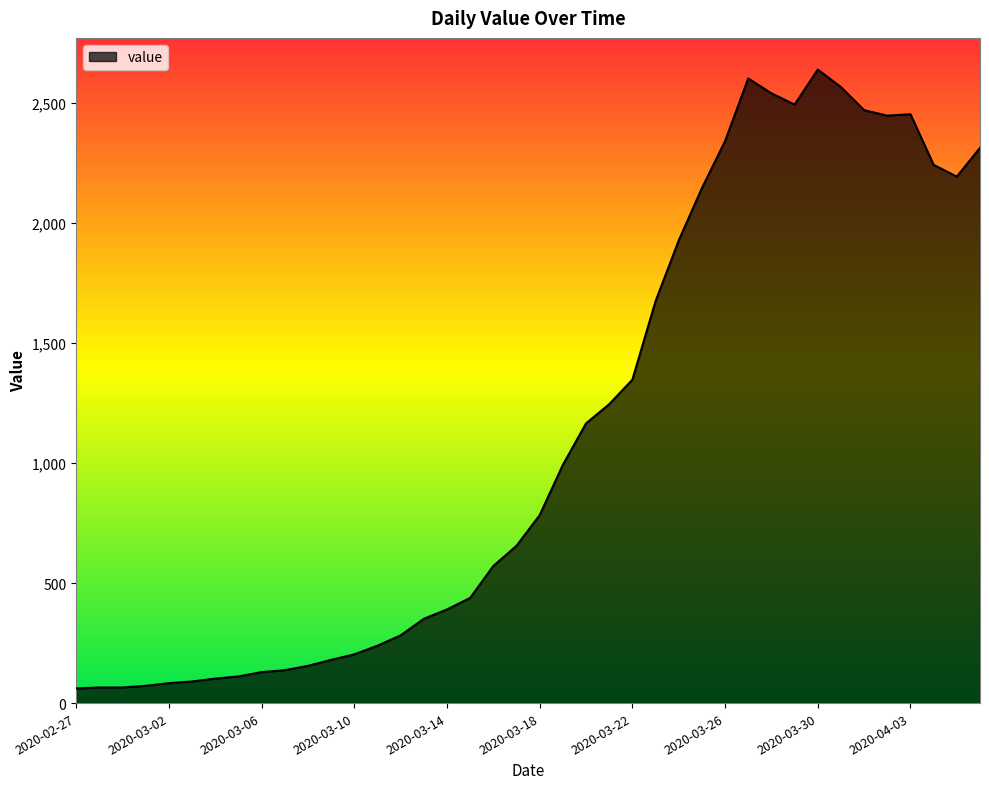

What is the difference between the maximum and minimum values?

2578